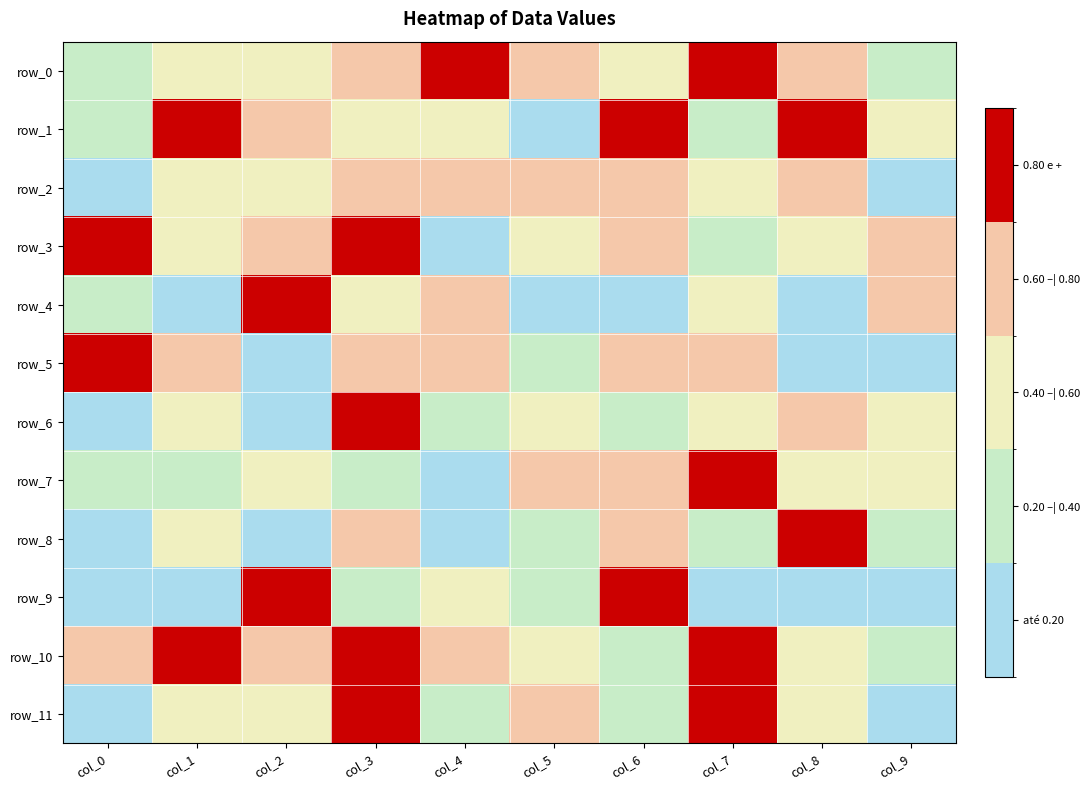

Which label corresponds to the smallest value in the chart?

col_5